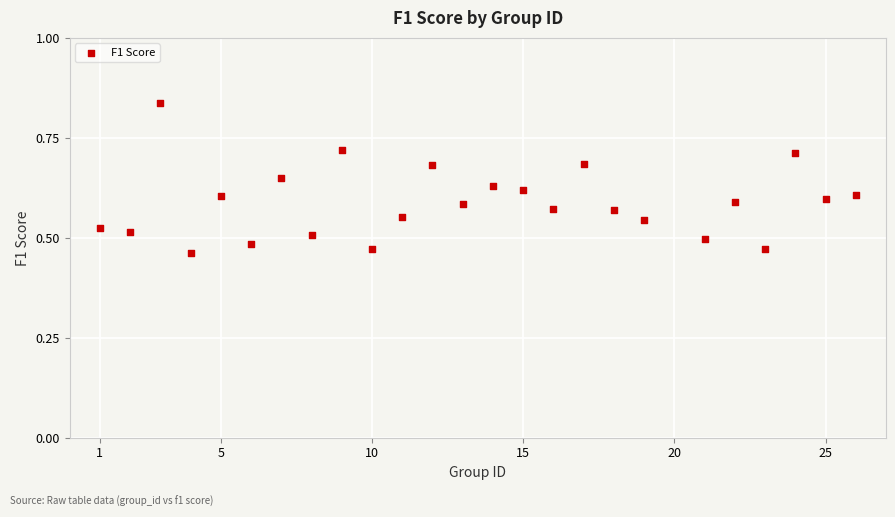

What is the range of Y values (max minus min)?

0.4